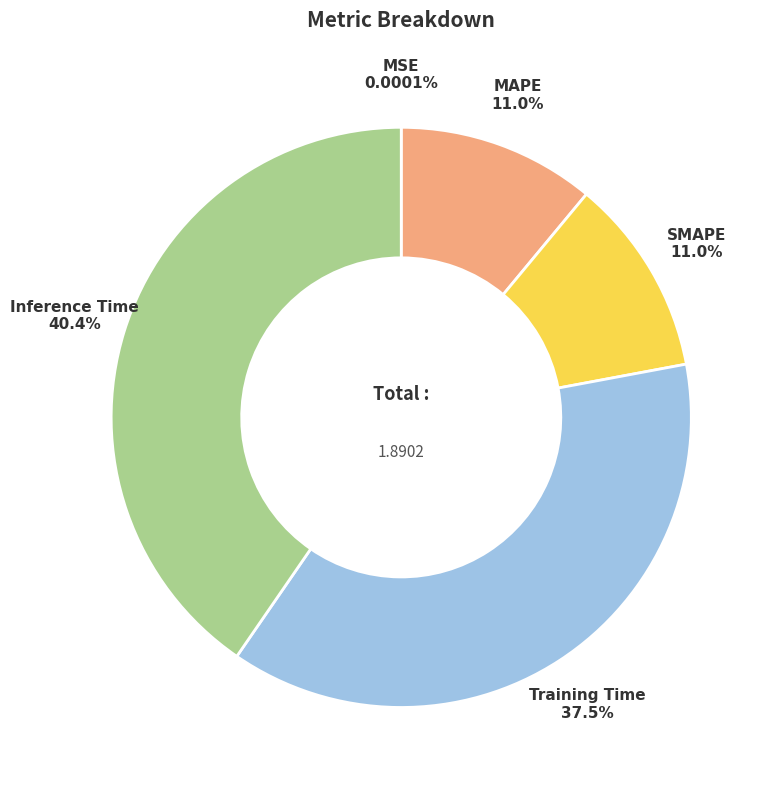

To the nearest percent, what is the difference between the largest and smallest slice percentages?

40%